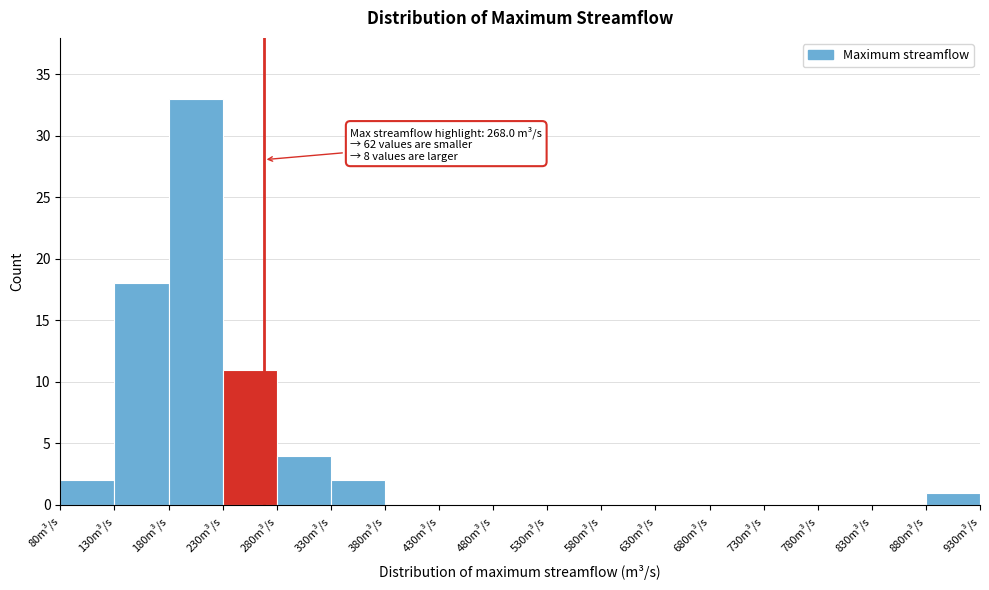

Which range on the x-axis has the tallest bar?

180 to 230